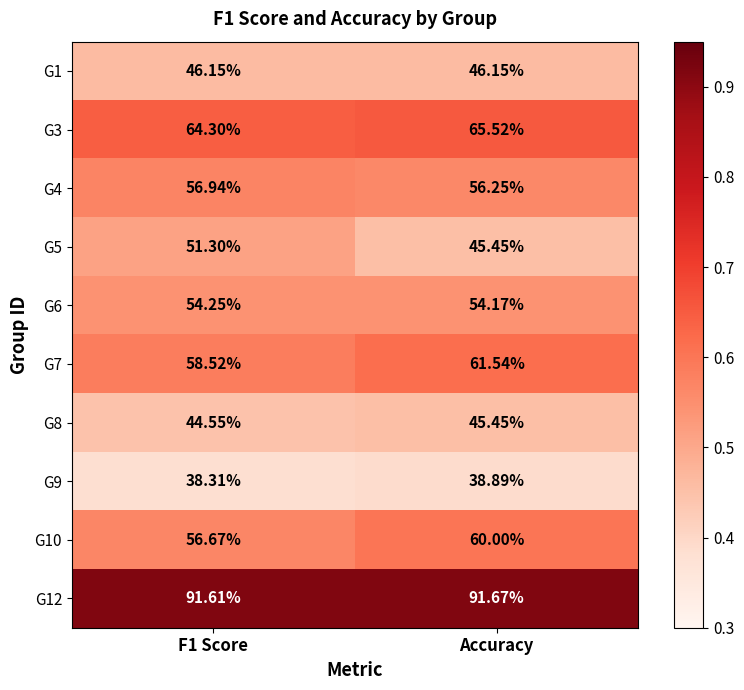

What is the spread (max minus min) of values at F1 Score?

53.3